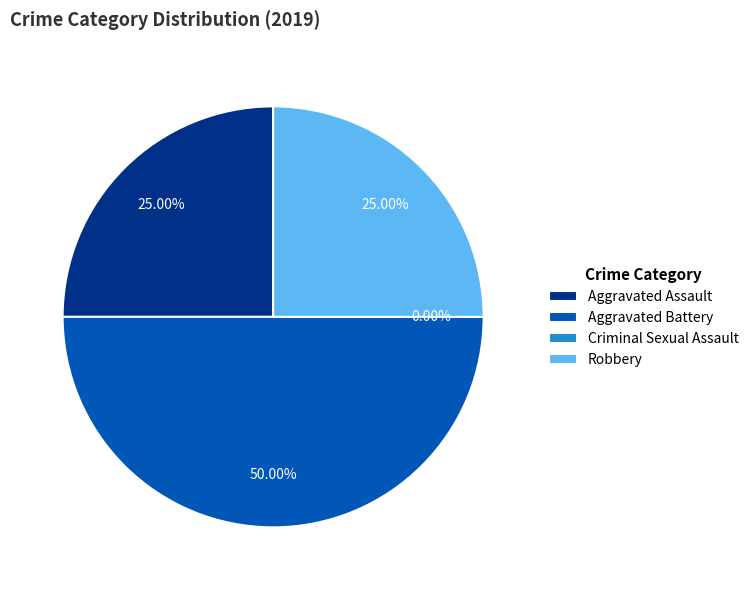

The Robbery slice represents 20% of the pie. True or false?

False